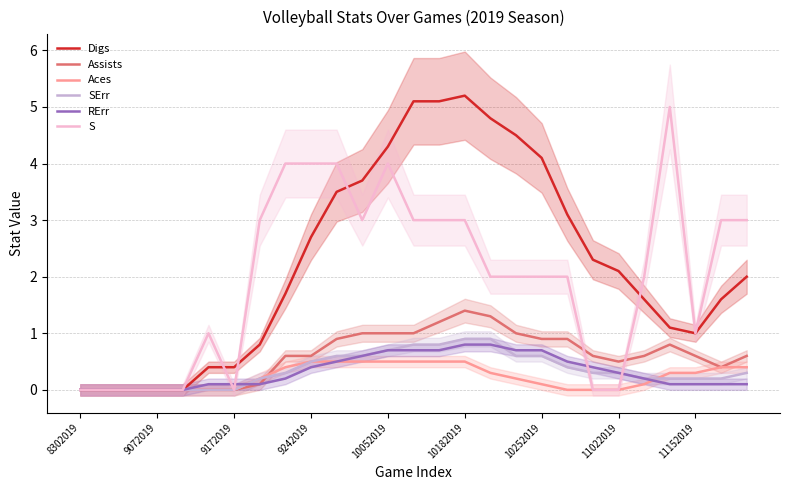

The value of RErr at 9242019 is 0.4. True or false?

True